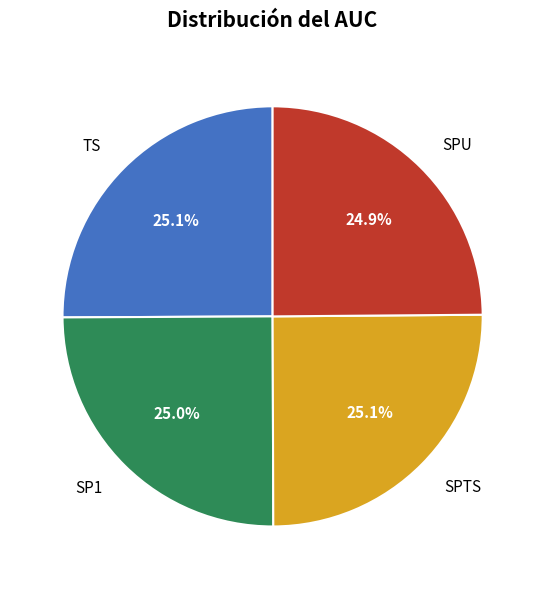

Does any single category account for the majority?

No